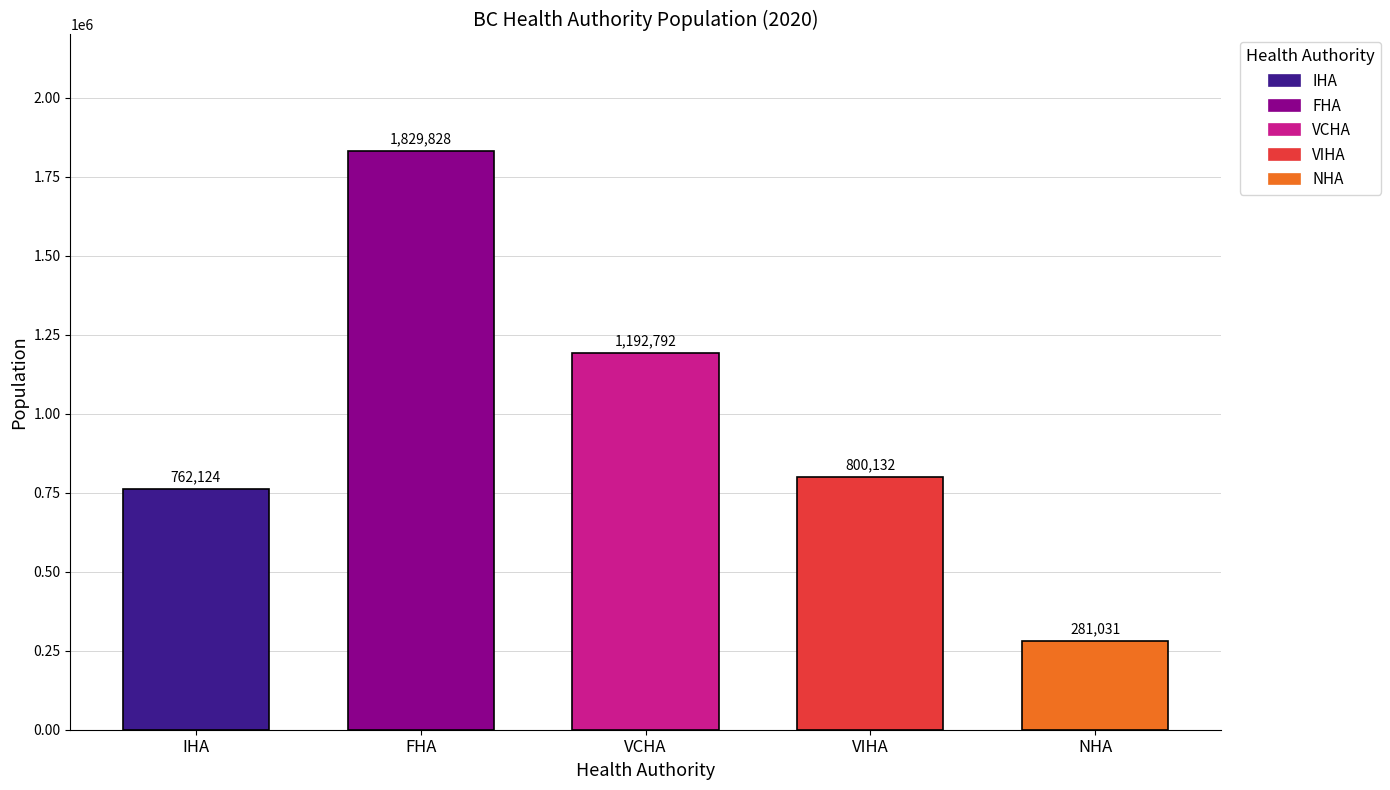

Is it true that the value at NHA is 191956?

False